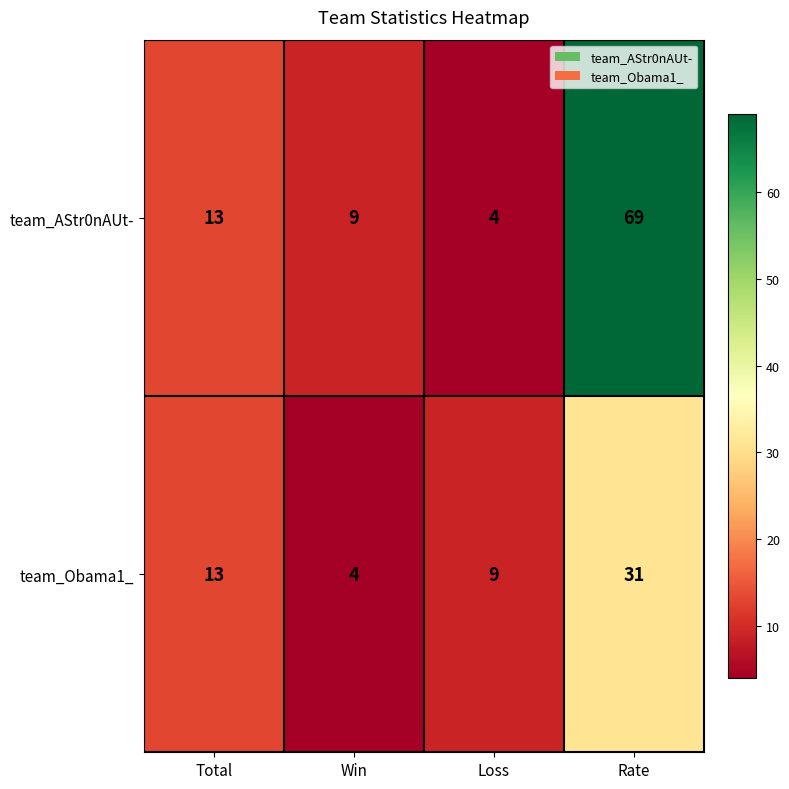

Where is team_Obama1_ nearest to the value 17?

Total